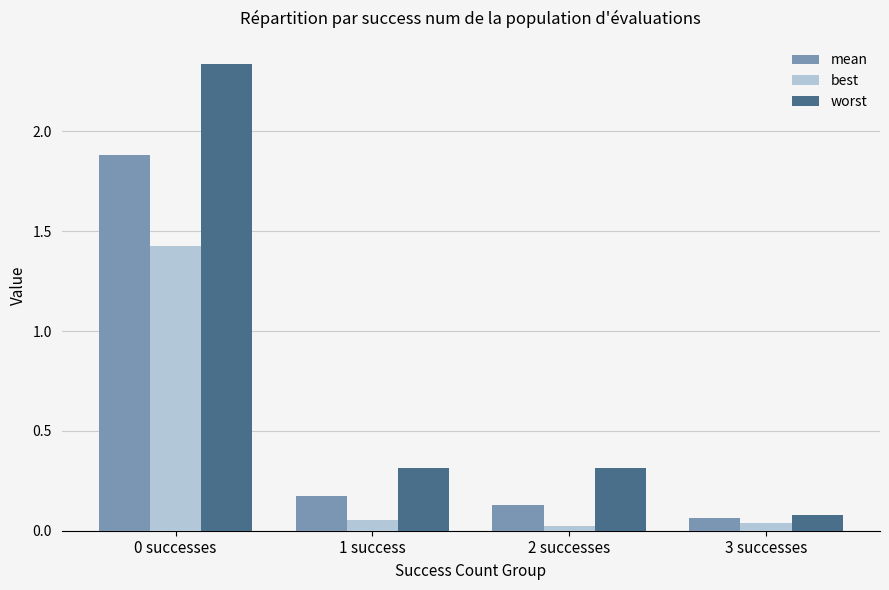

Which series has the largest range (max minus min)?

worst